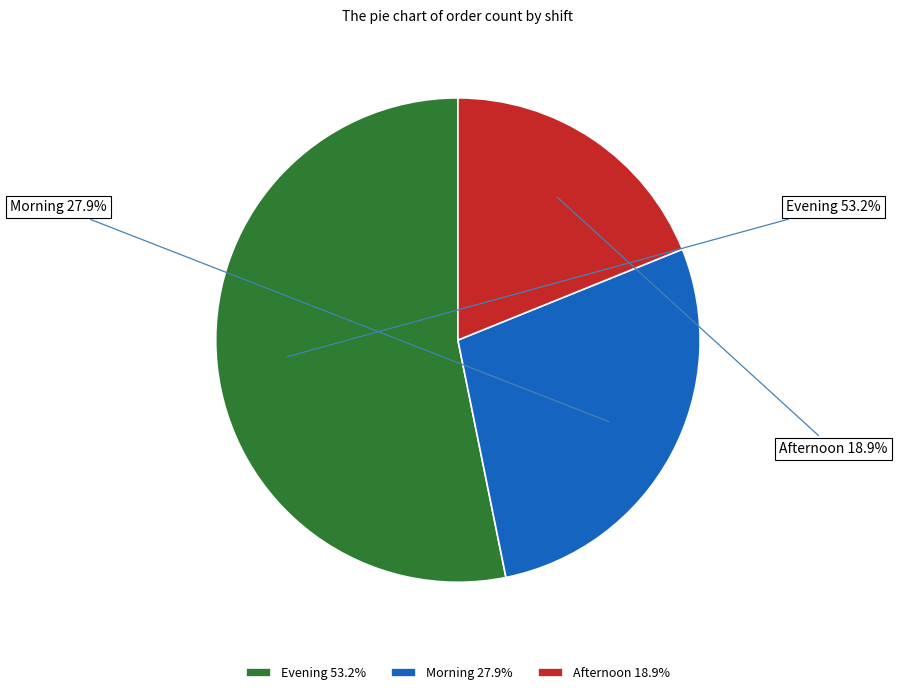

Rank the categories by value from highest to lowest.

Evening, Morning, Afternoon